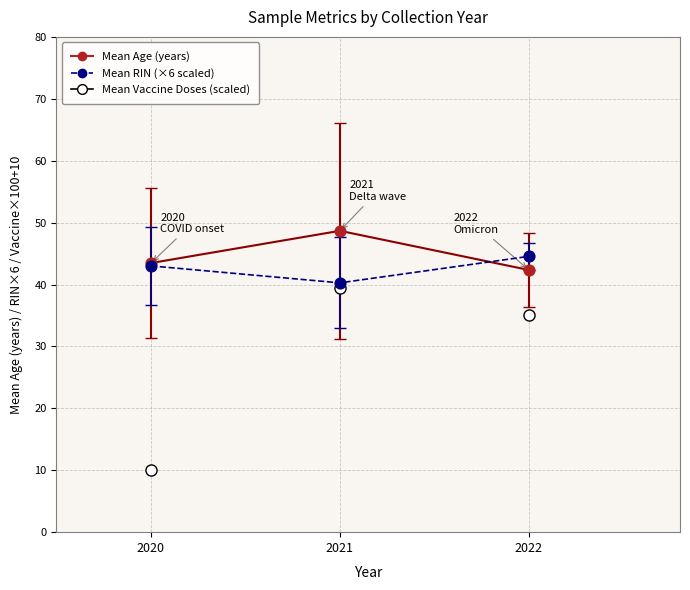

What are all the series names shown in the legend?

Mean Age (years), Mean RIN (×6 scaled)